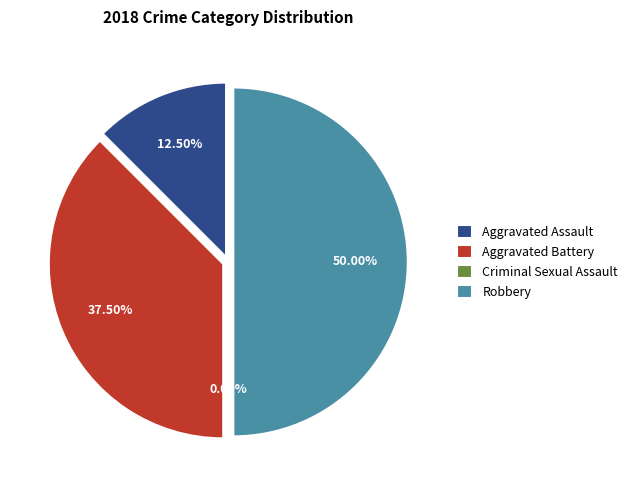

Is the sum of Robbery and Aggravated Battery greater than half?

Yes